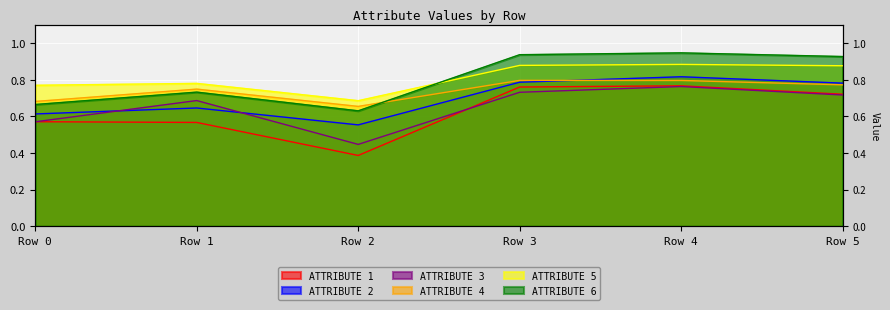

Which series changed the most between Row 2 and Row 5?

ATTRIBUTE 1